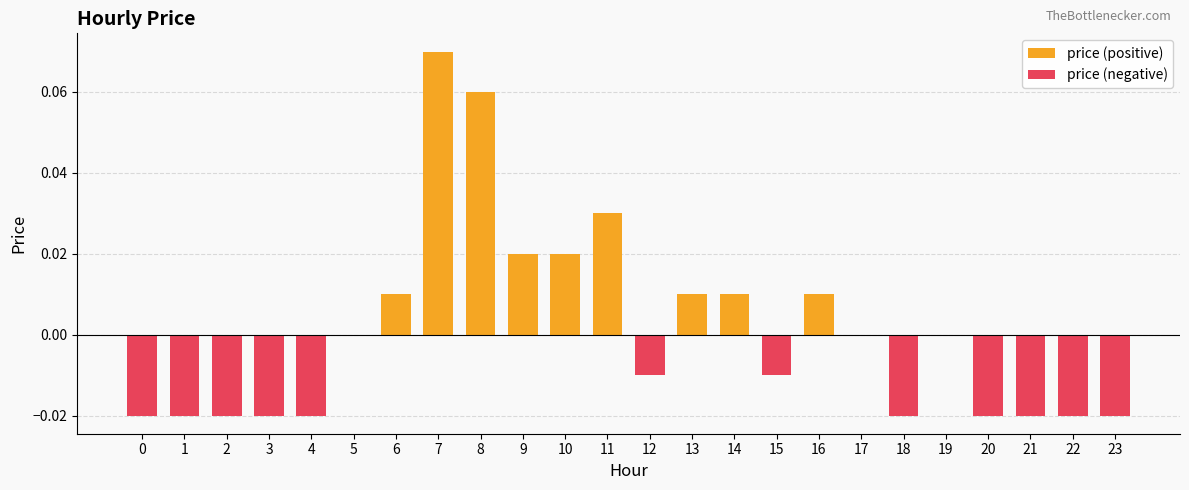

Reading left to right, extract all data points from this chart.

price (positive): 0.0	0.0	0.0	0.0	0.0	0.0	0.0	0.1	0.1	0.0	0.0	0.0	0.0	0.0	0.0	0.0	0.0	0.0	0.0	0.0	0.0	0.0	0.0	0.0
price (negative): -0.0	-0.0	-0.0	-0.0	-0.0	0.0	0.0	0.0	0.0	0.0	0.0	0.0	-0.0	0.0	0.0	-0.0	0.0	0.0	-0.0	0.0	-0.0	-0.0	-0.0	-0.0